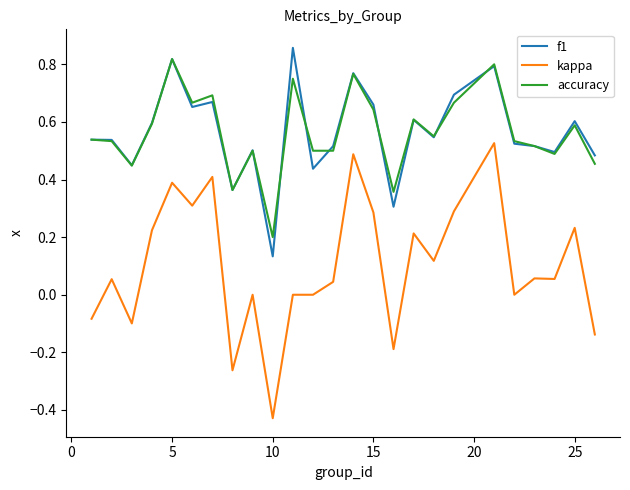

True or false: accuracy and kappa intersect in this chart.

False